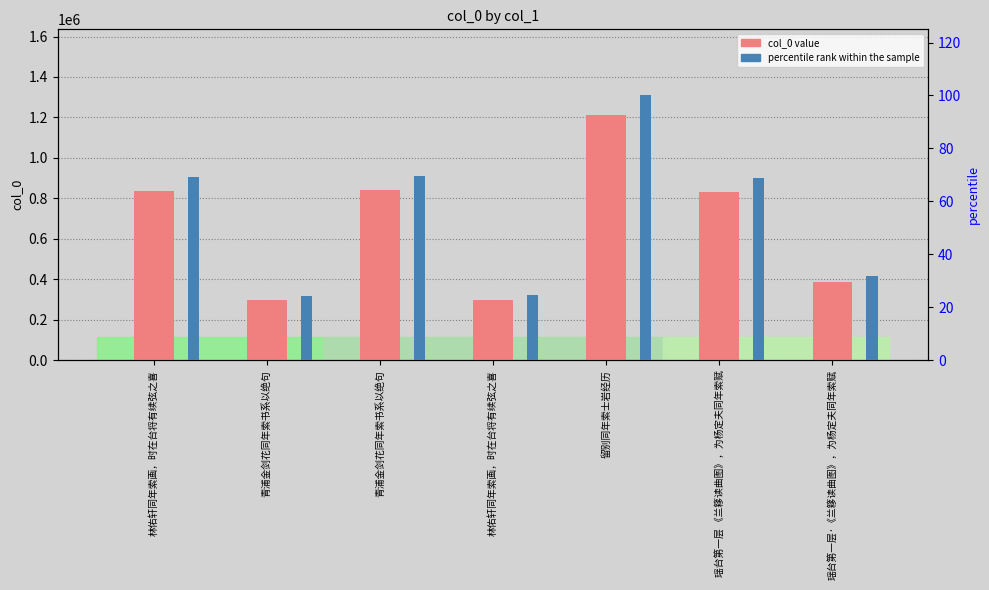

List the labels in order of col_0 value value, smallest first.

青浦金剑花同年索书系以绝句, 林佑轩同年索画，时在台将有续弦之喜, 瑶台第一层·《兰簃读曲图》，为杨定夫同年索赋, 瑶台第一层 《兰簃读曲图》，为杨定夫同年索赋, 林佑轩同年索画，时在台将有续弦之喜, 青浦金剑花同年索书系以绝句, 留别同年索士岩经历